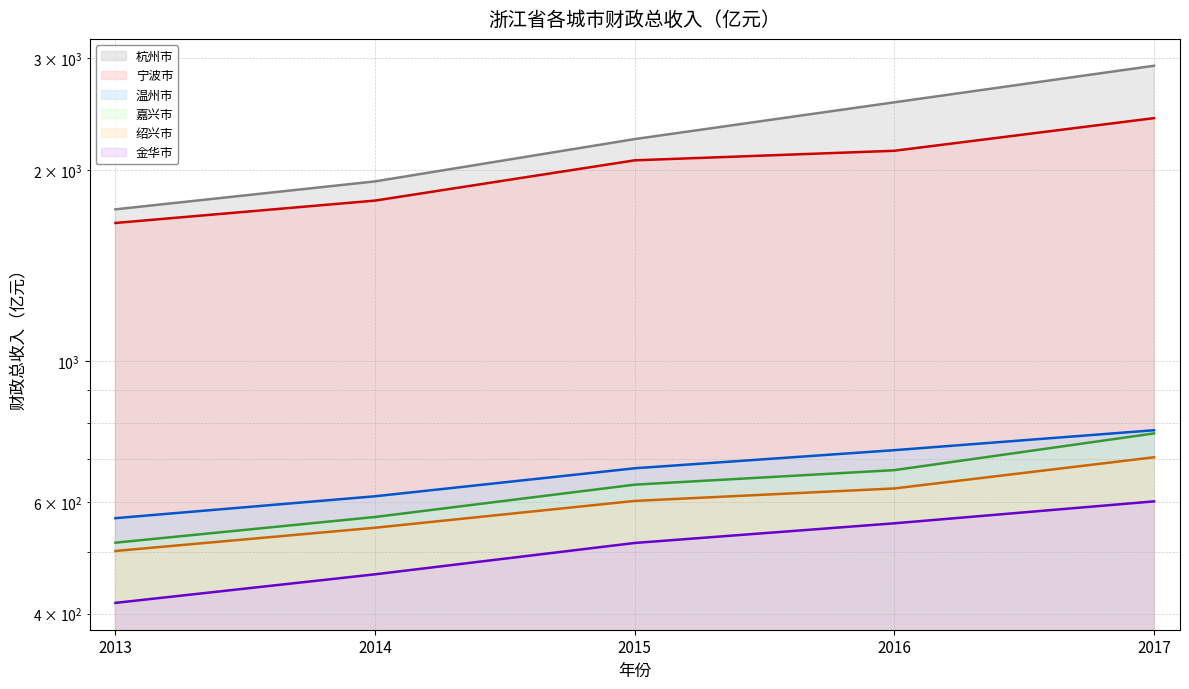

True or false: 温州市 has more than 2 interior local peaks.

False